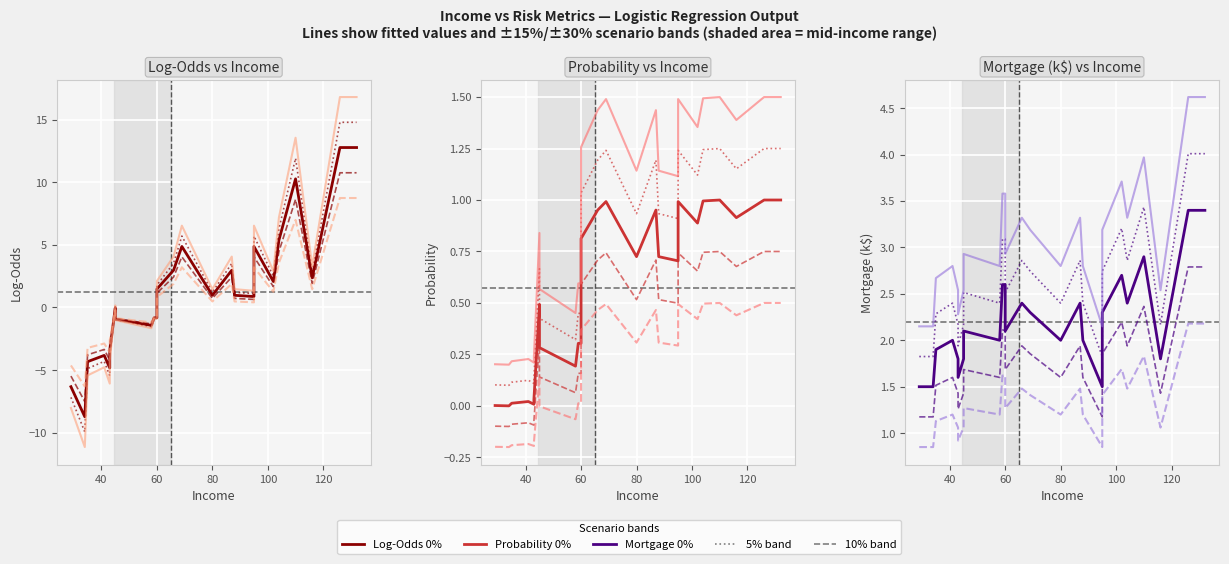

What is the value of the Mortgage_k point at the 19th from the left?

2.4